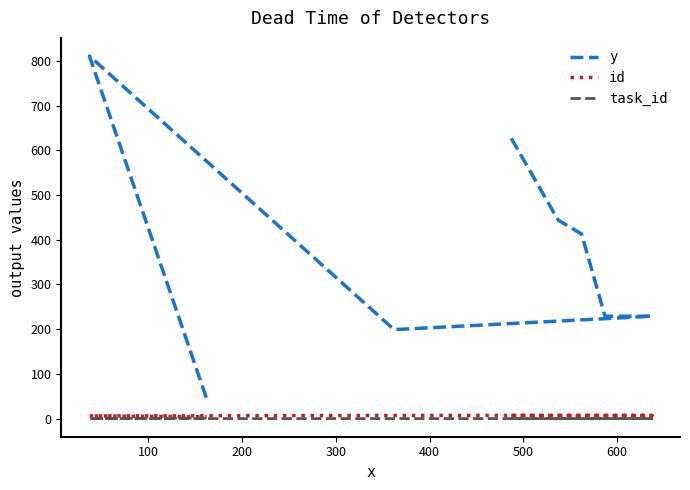

Which series has the largest range (max minus min)?

y